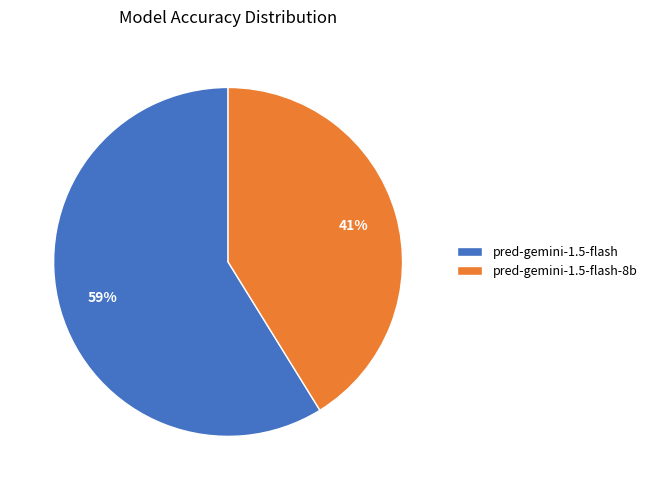

Do pred-gemini-1.5-flash-8b and pred-gemini-1.5-flash together represent more than half of the pie?

Yes